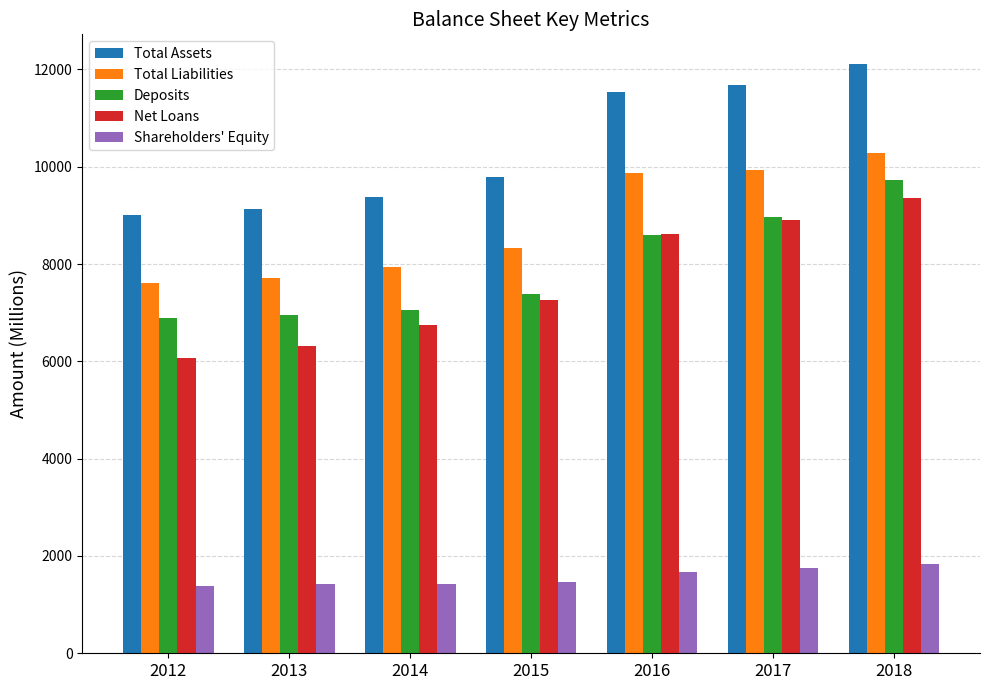

What is the lowest value of the Deposits series?

6885